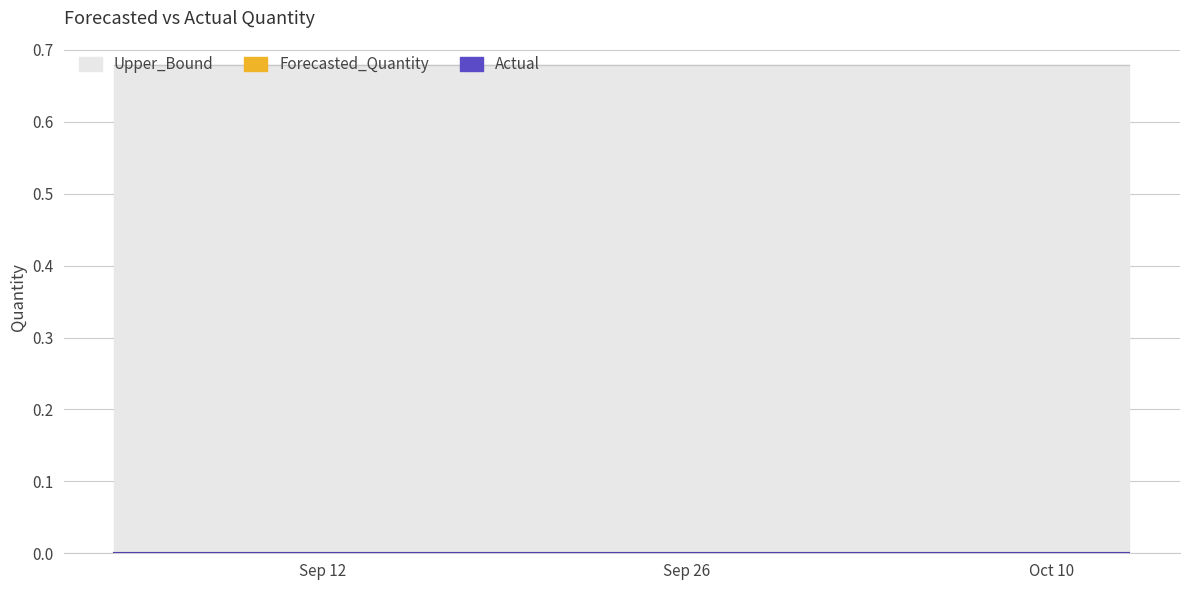

Read the Upper_Bound value at 2011-09-28.

0.7